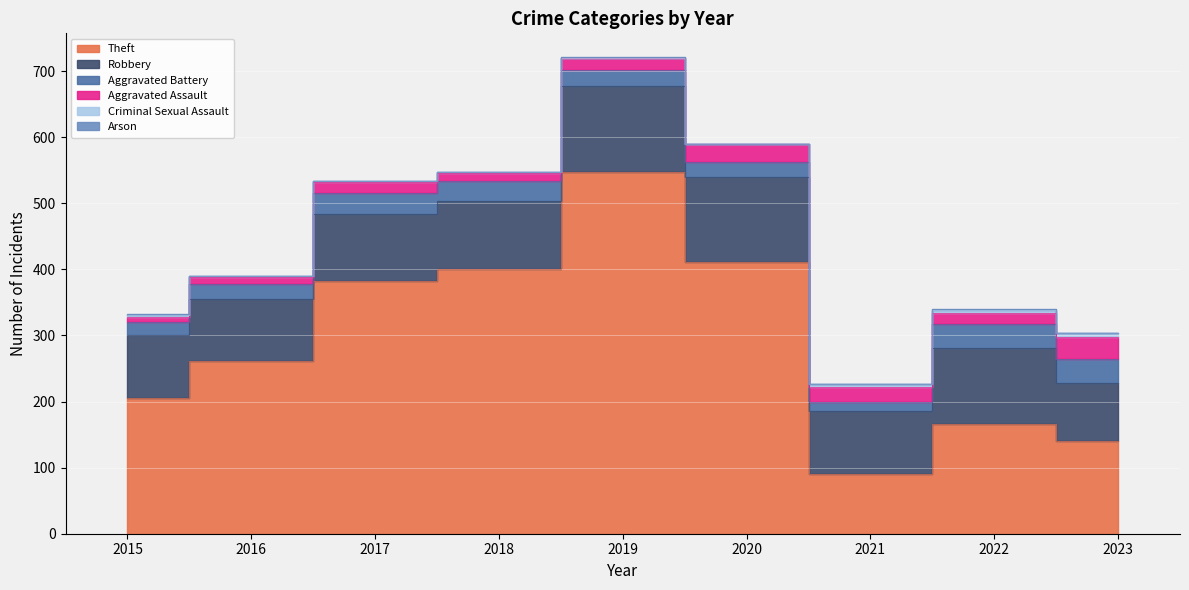

True or false: Robbery has a value of 181 at 2022.

False